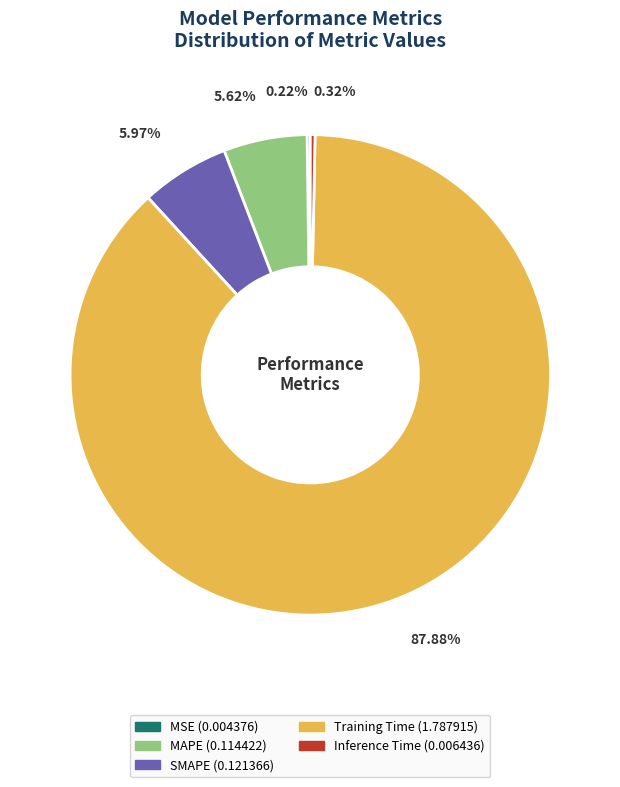

Which has a higher value, Training Time or Inference Time?

Training Time